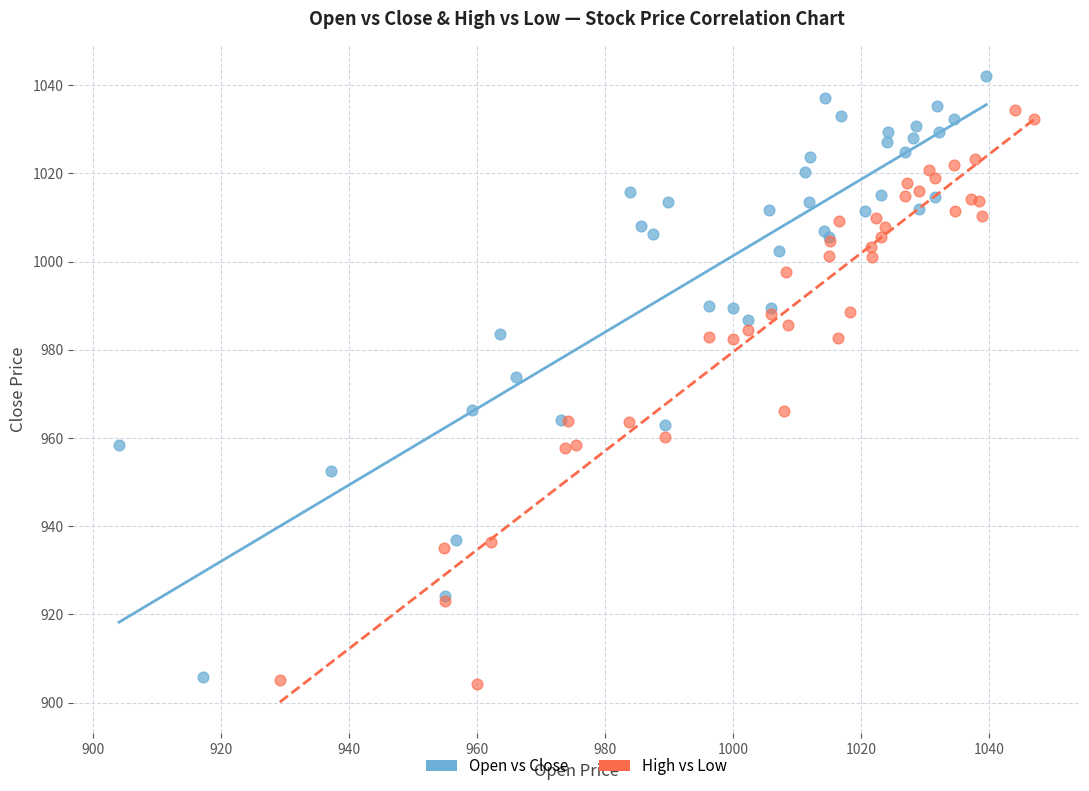

Which series has the widest spread of Y values?

Open vs Close